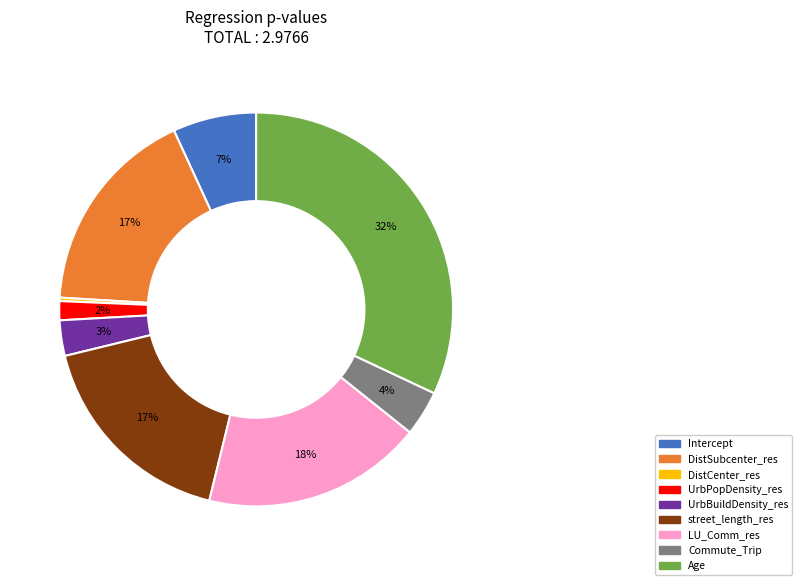

Combined, do street_length_res and UrbBuildDensity_res account for over 50%?

No